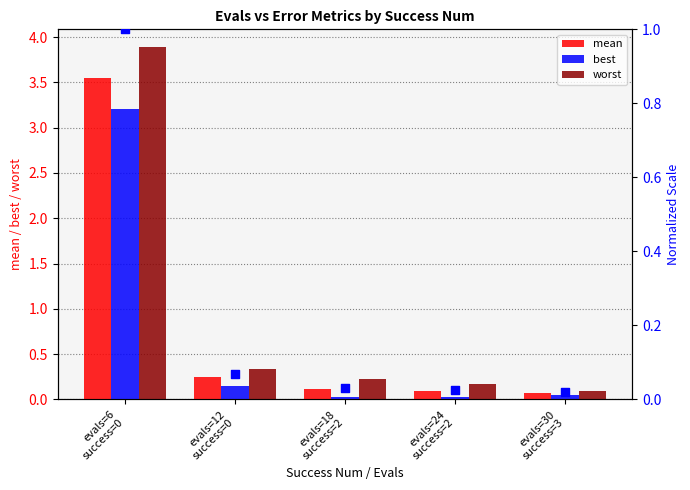

Which series reaches the minimum Y coordinate?

mean (normalized)